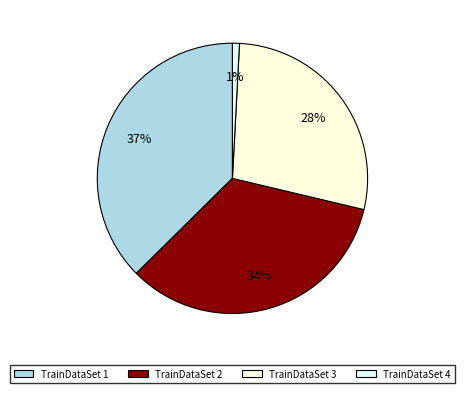

Rank the categories by value from lowest to highest.

TrainDataSet 4, TrainDataSet 3, TrainDataSet 2, TrainDataSet 1